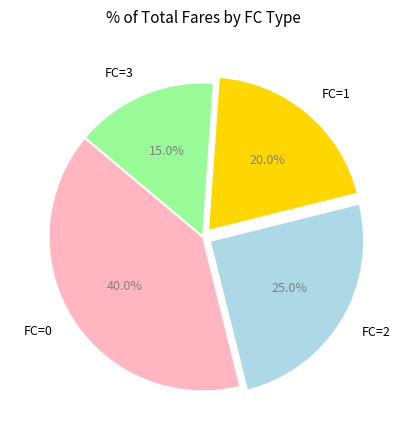

Does any single category account for the majority?

No